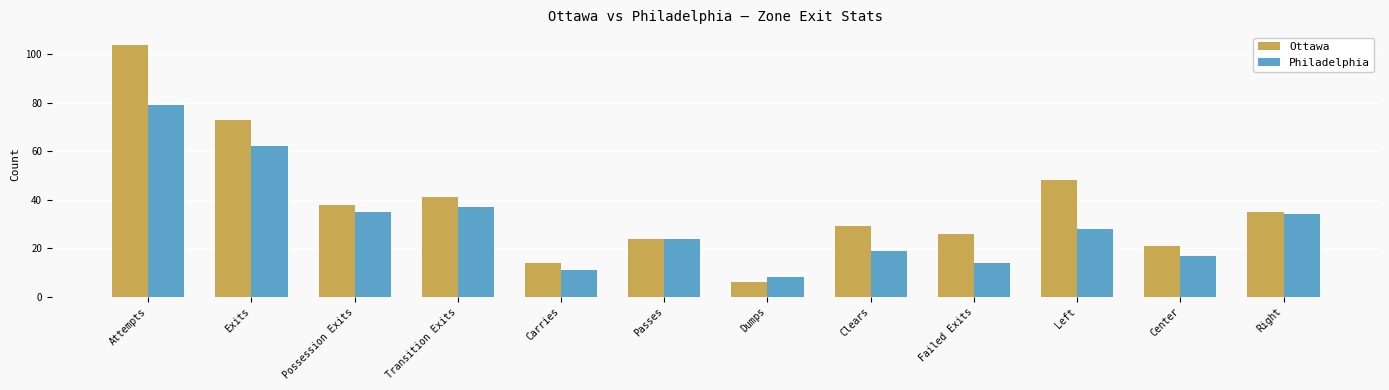

Rank the series by their average value, from highest to lowest.

Ottawa, Philadelphia